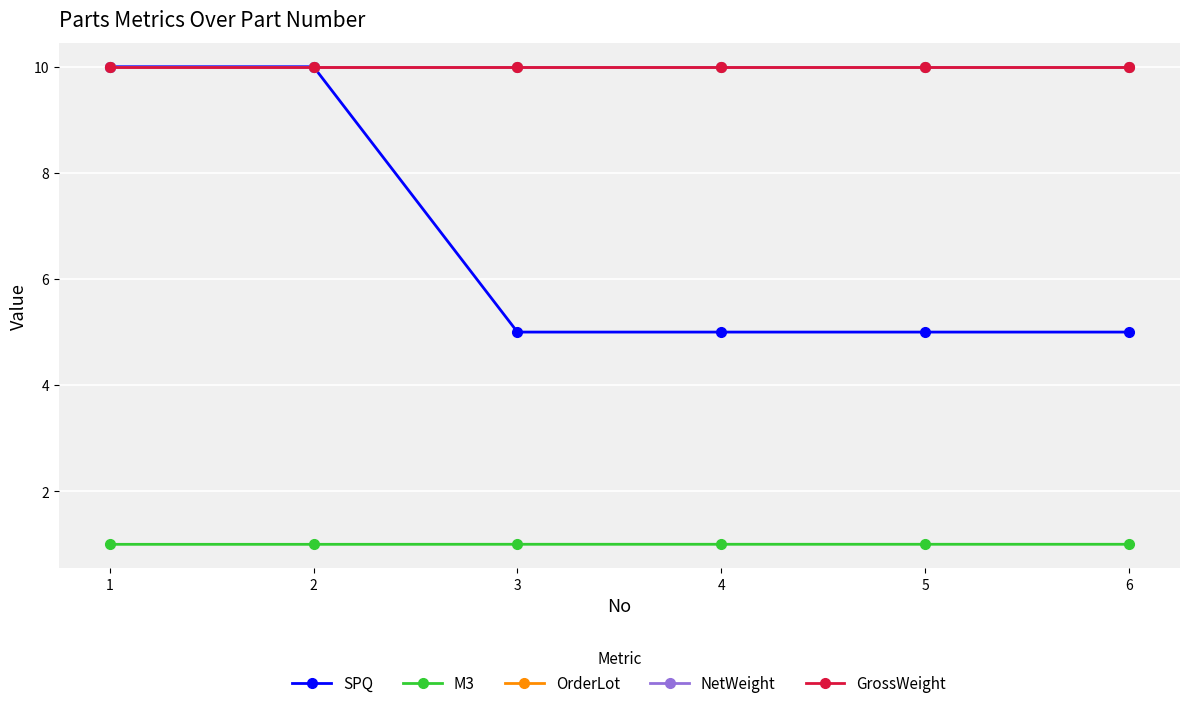

How many categories are shown in the chart?

6